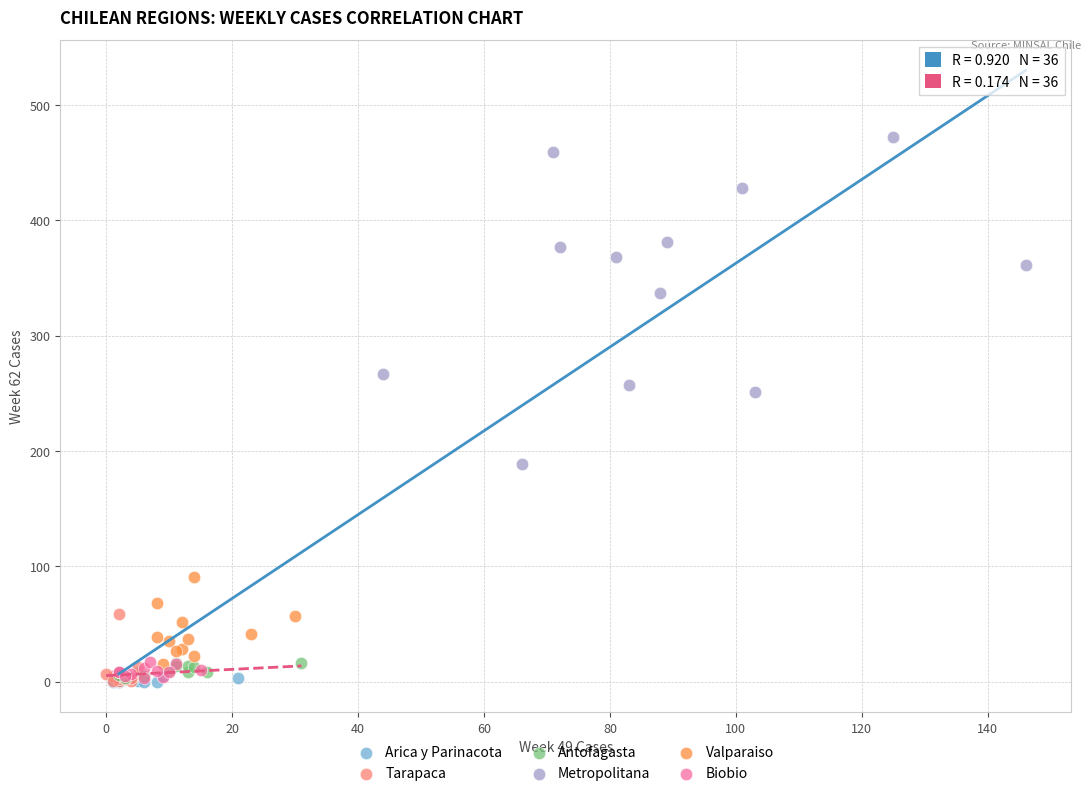

What are all the series names shown in the legend?

Arica y Parinacota, Tarapaca, Antofagasta, Metropolitana, Valparaiso, Biobio